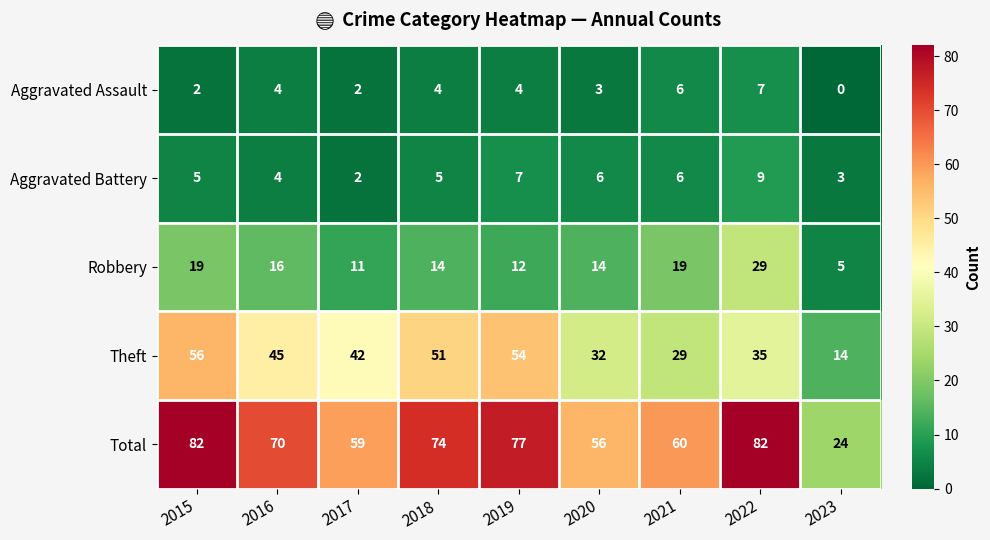

Which series has the largest range (max minus min)?

Total